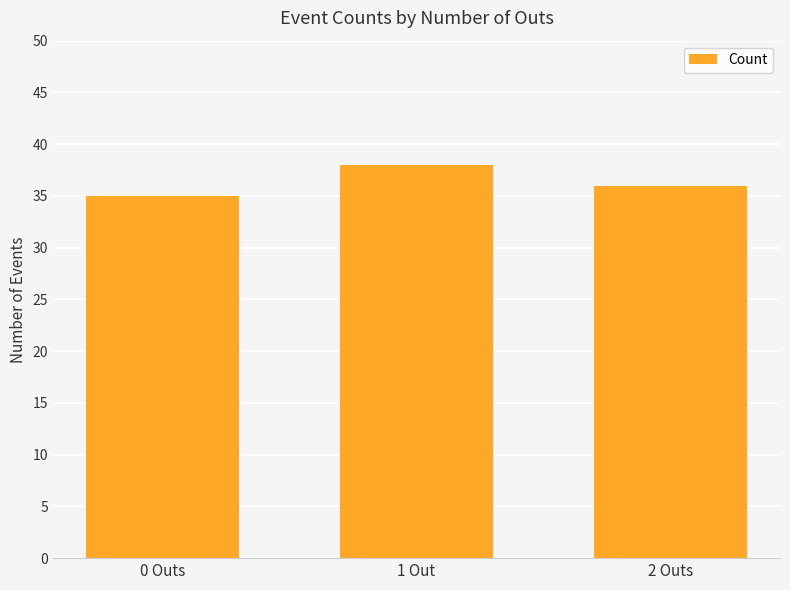

List the labels in order of value, largest first.

1 Out, 2 Outs, 0 Outs